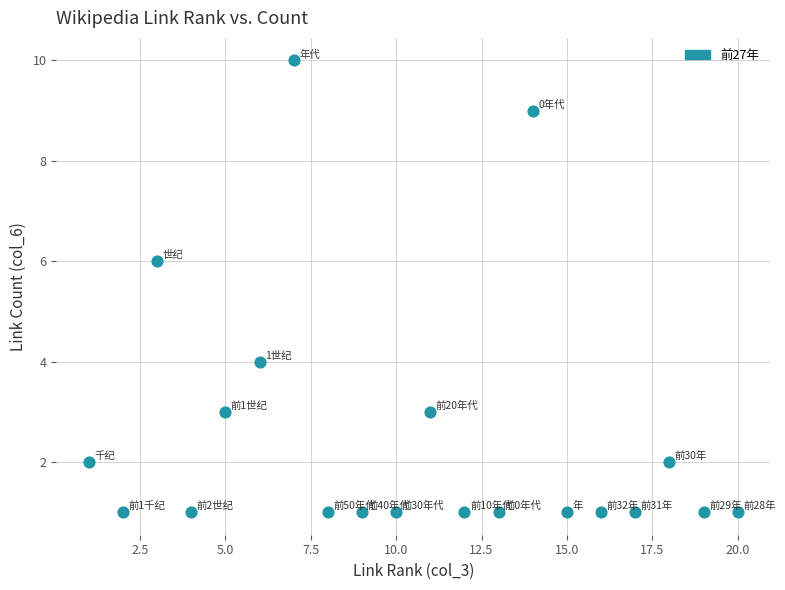

What is the range of X values (max minus min)?

19